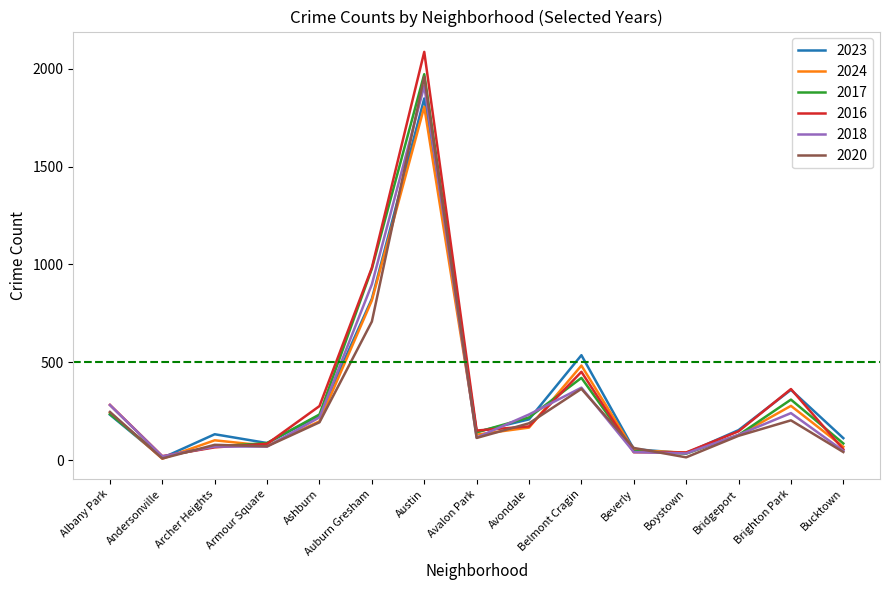

True or false: 2017 and 2023 cross at least once.

True